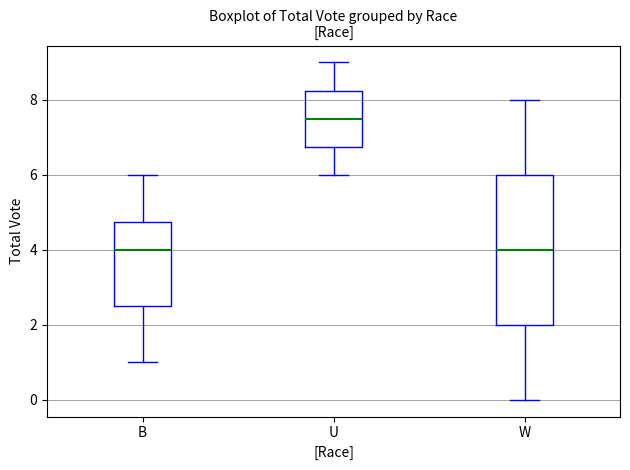

Reading left to right, transcribe this box plot: for each box, give where its median line is, the range the box spans, and where its two whiskers end, as read against the y-axis. The values are not printed on the chart, so give them approximately, as read against the axis.

B: median 4.0, box 2.6 to 4.8, whiskers 1.0 to 6.0
U: median 7.6, box 6.8 to 8.2, whiskers 6.0 to 9.0
W: median 4.0, box 2.0 to 6.0, whiskers 0.0 to 8.0